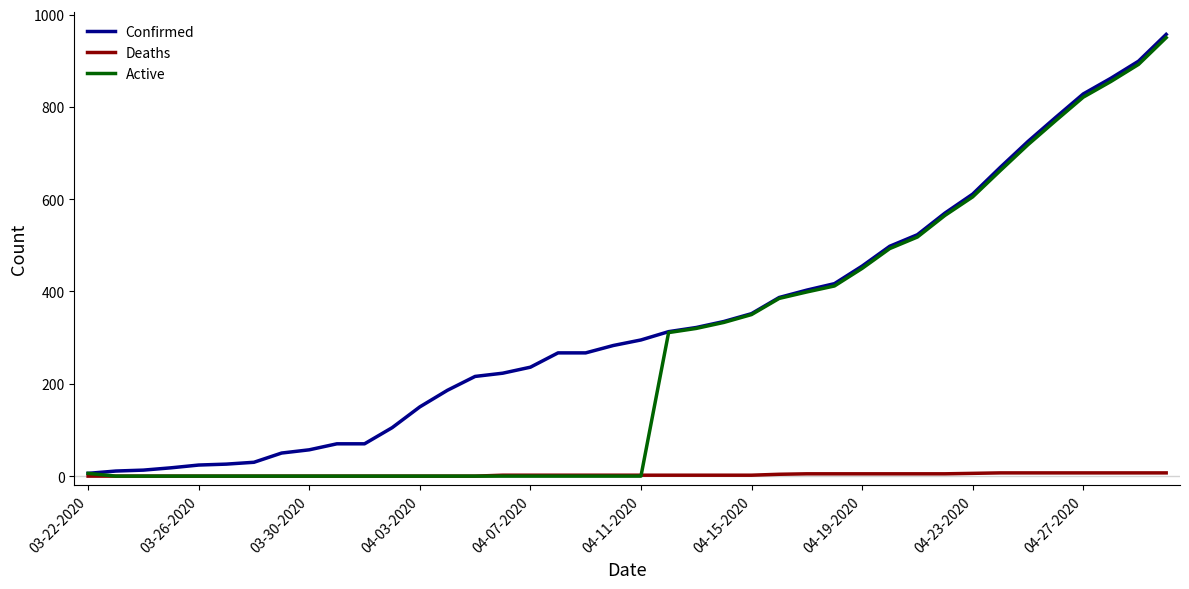

Which series has the largest total across all categories?

Confirmed